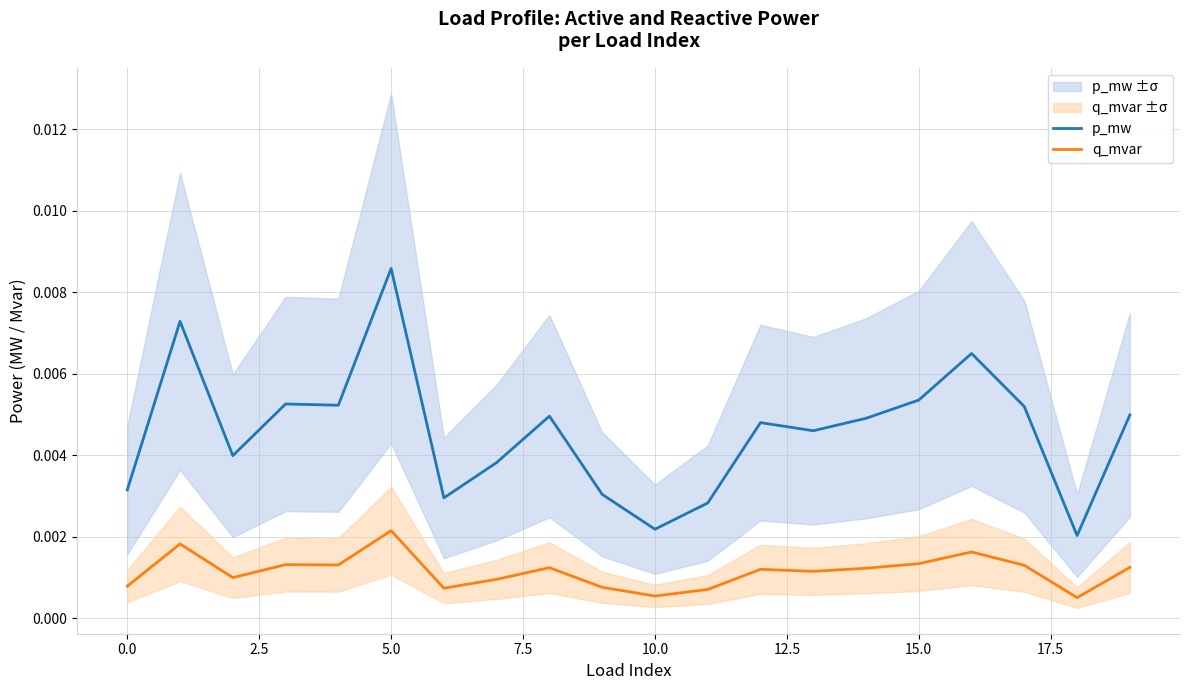

How many interior local peaks does the p_mw series have?

6